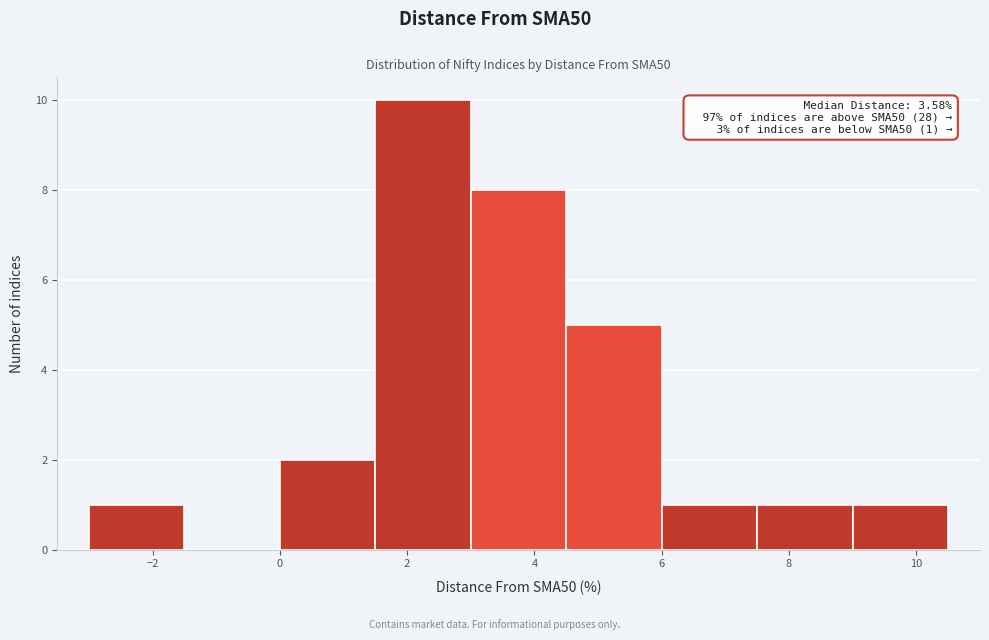

Over which range of the x-axis is the bar tallest?

1.5 to 3.0